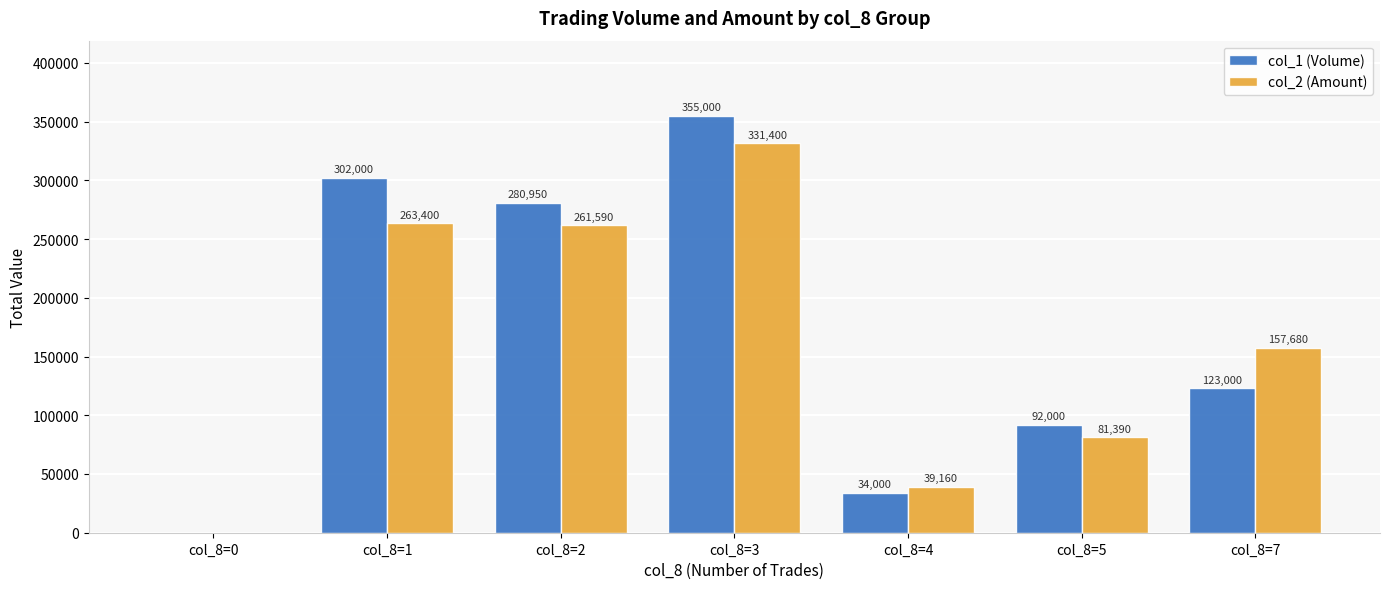

What is the greatest value displayed?

355000